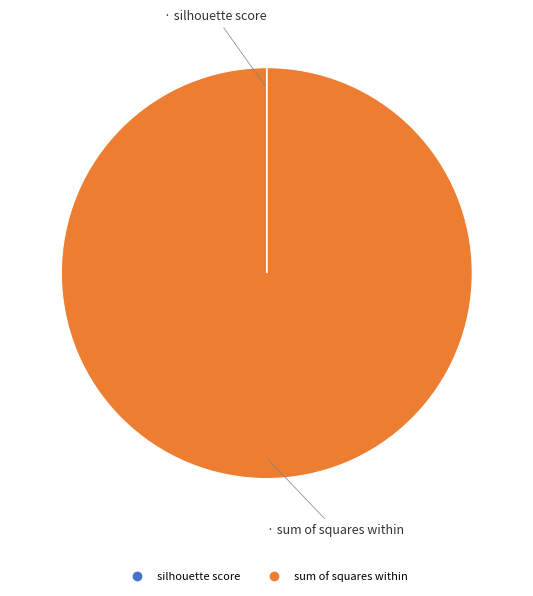

Which slice is the largest?

sum of squares within